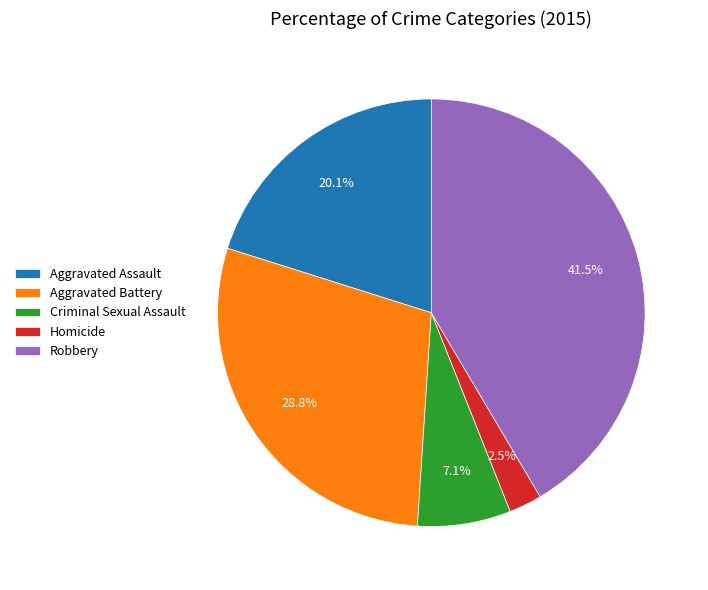

How many segments does this pie chart have?

5